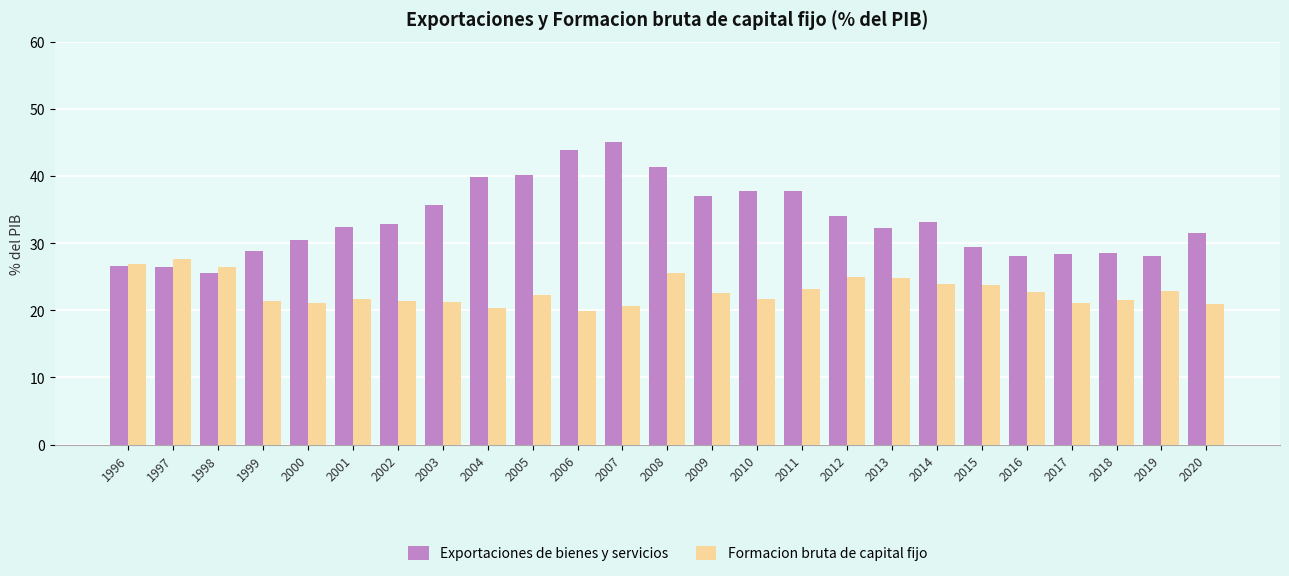

Which series has the largest range (max minus min)?

Exportaciones de bienes y servicios